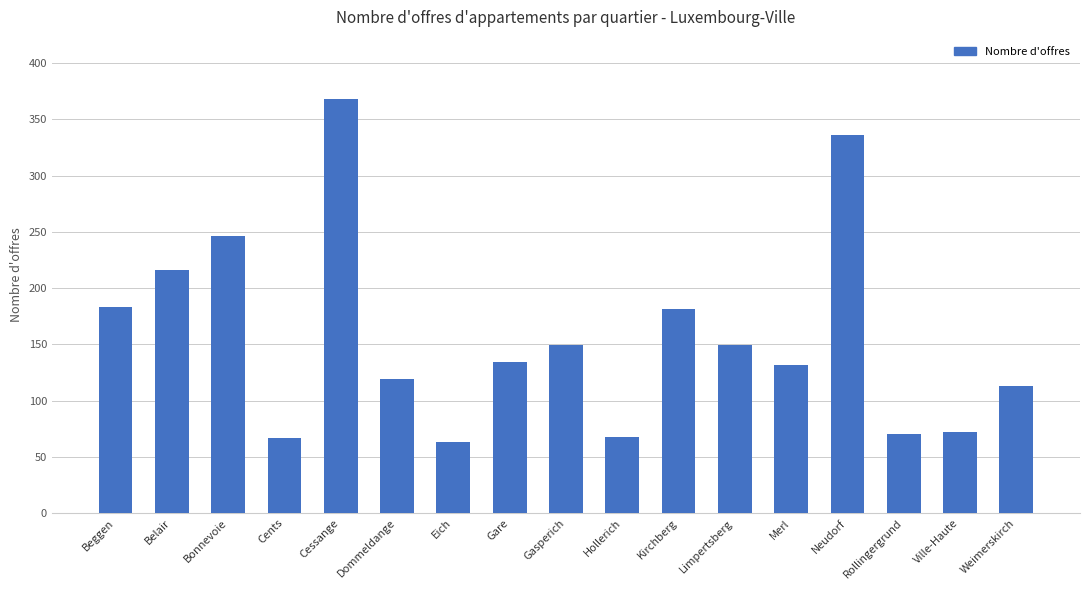

Which label corresponds to the smallest value in the chart?

Eich